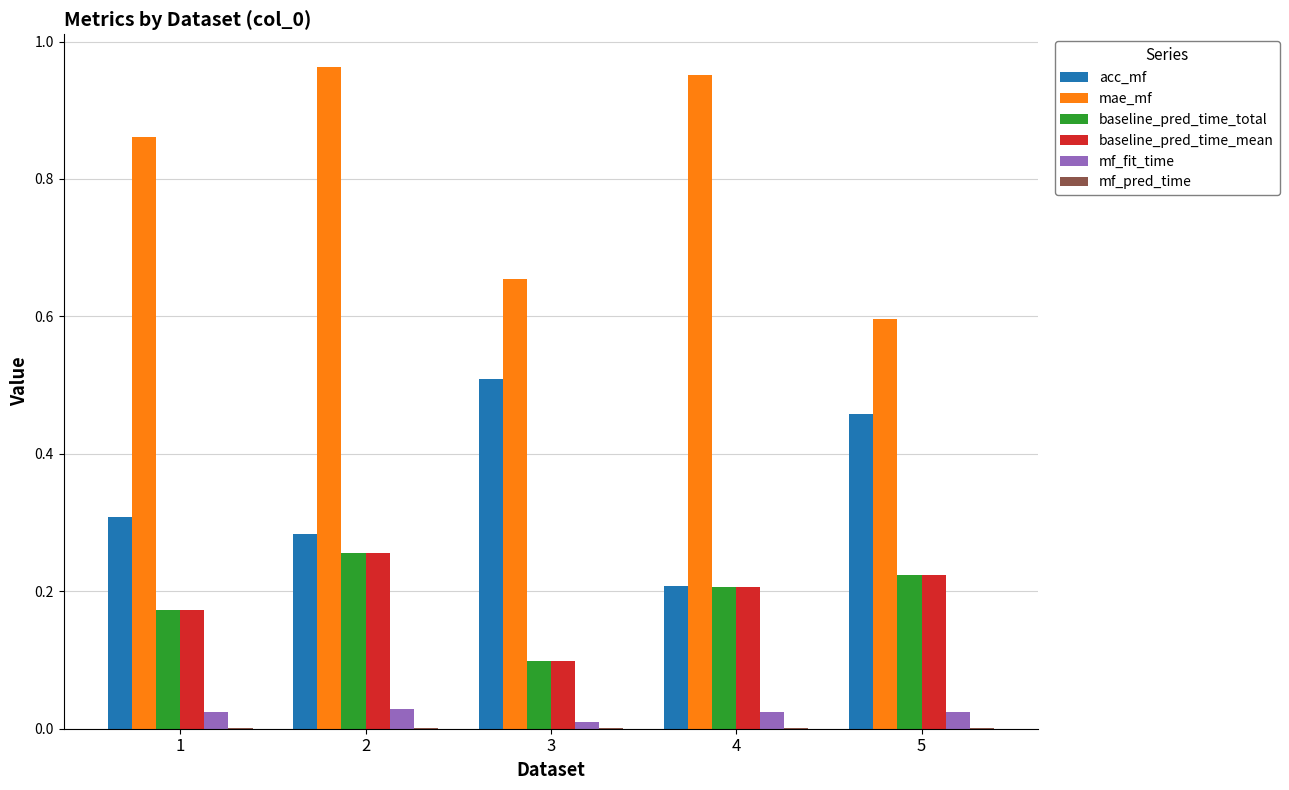

Does the chart contain stacked bars?

No